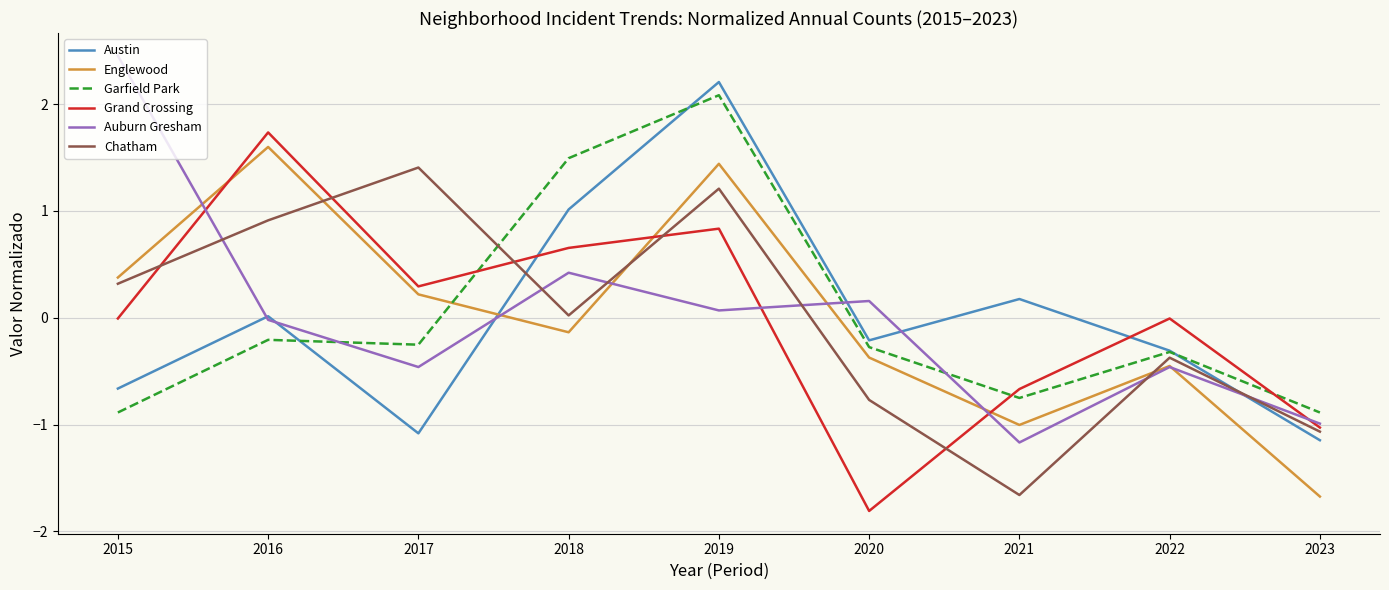

True or false: Englewood and Garfield Park cross at least once.

True